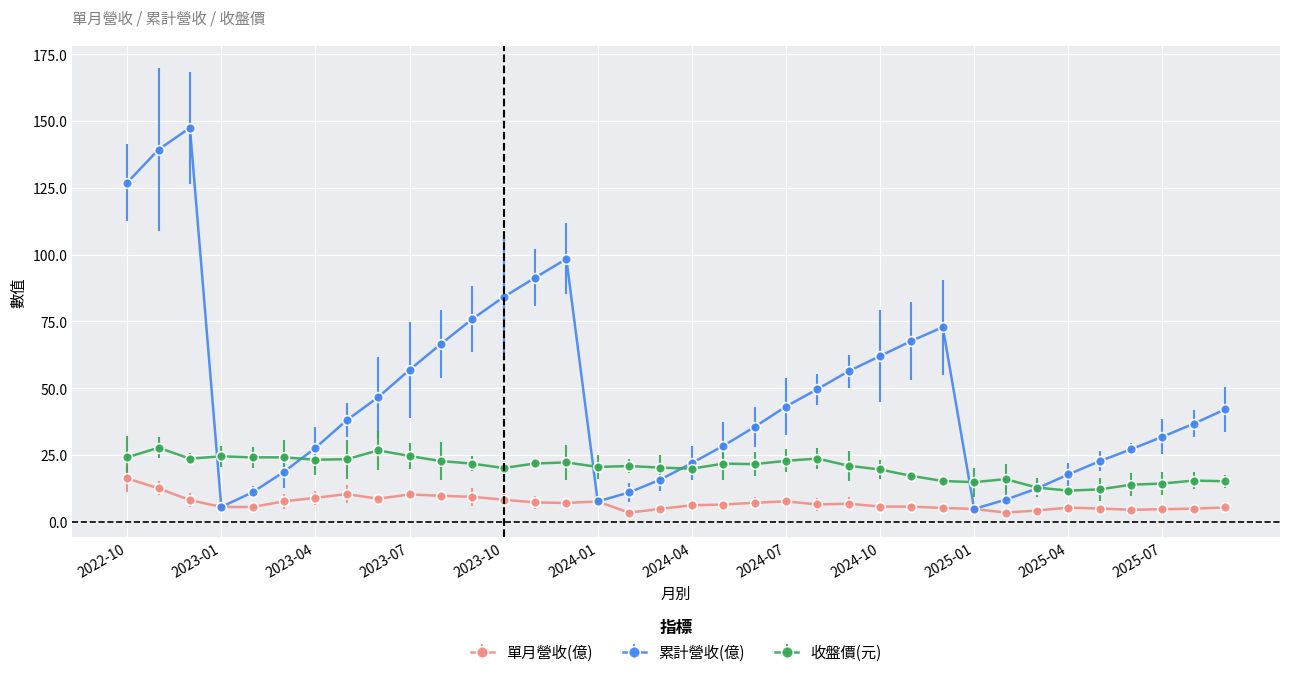

At how many categories does at least one series exceed 116?

3